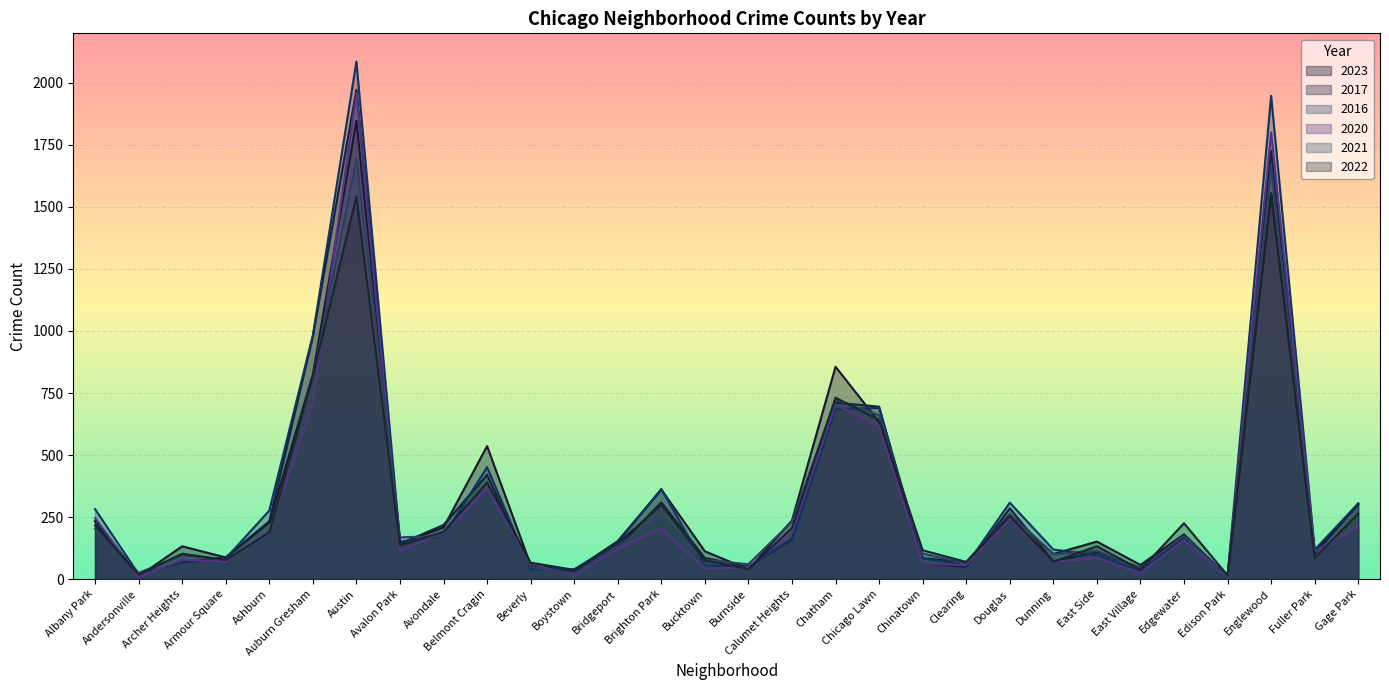

Is it true that 2022 equals 286 at Avondale?

False